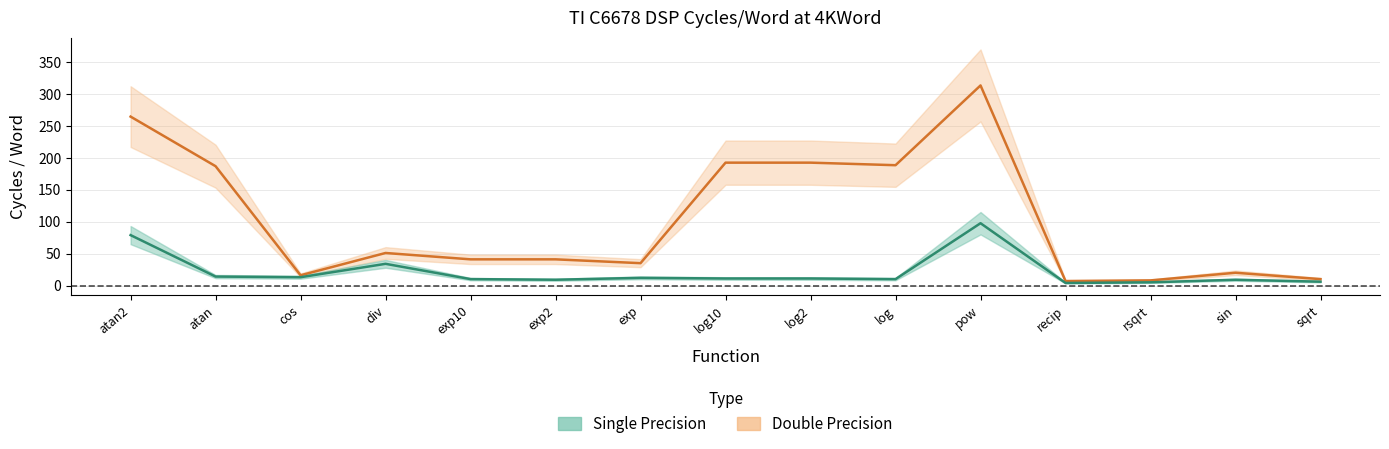

At which category does Single Precision reach its first local valley?

cos